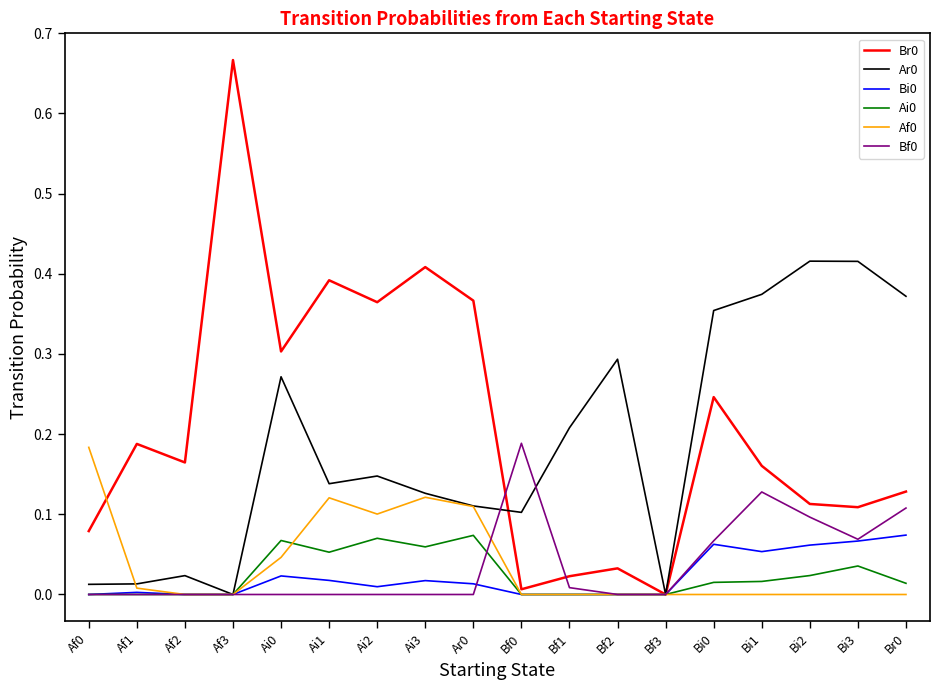

Which category has the highest value across all series?

Af3